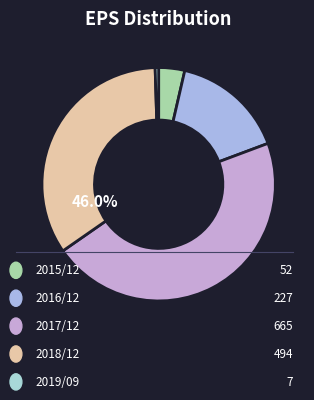

How many segments does this pie chart have?

5